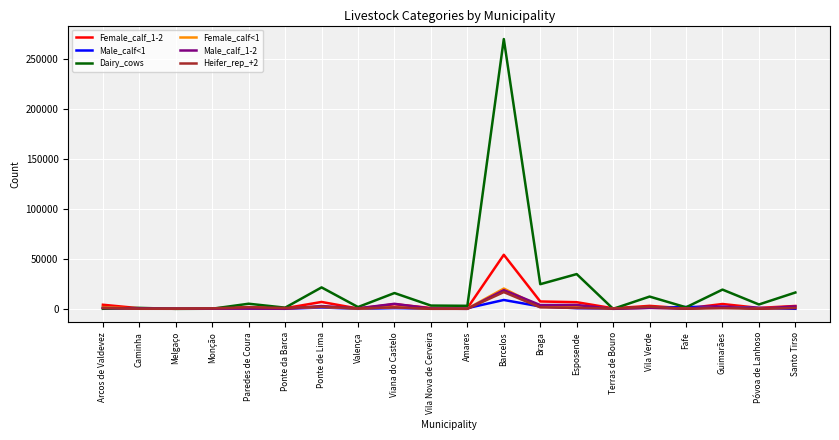

What are all the series names shown in the legend?

Female_calf_1-2, Male_calf<1, Dairy_cows, Female_calf<1, Male_calf_1-2, Heifer_rep_+2